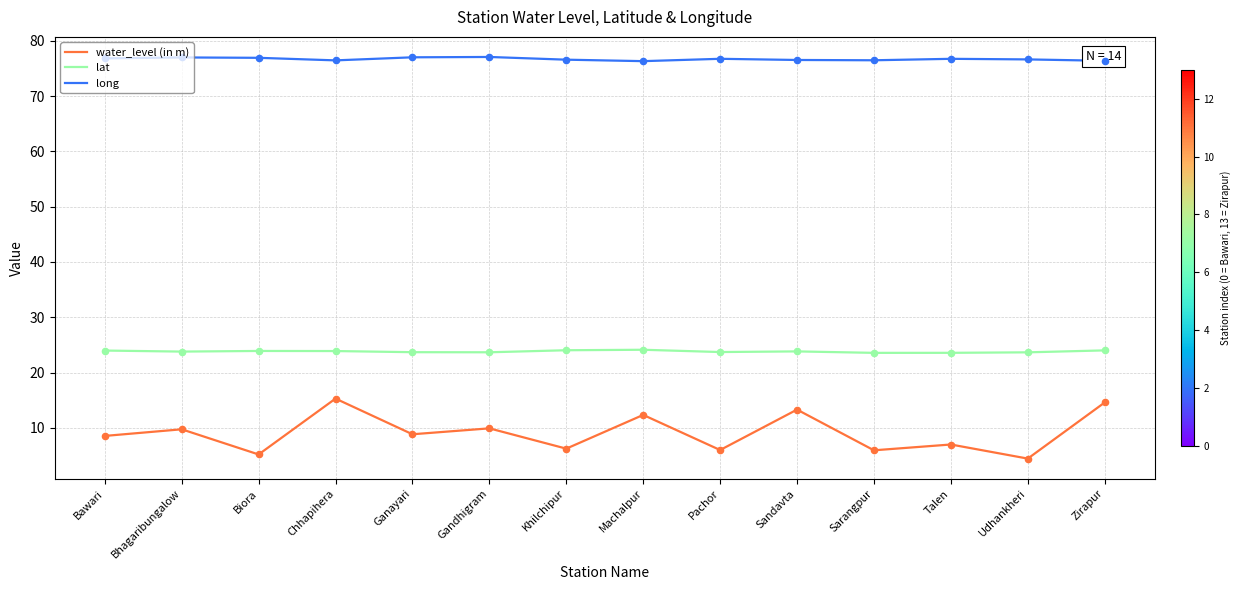

What is the total value across all series at Zirapur?

115.0